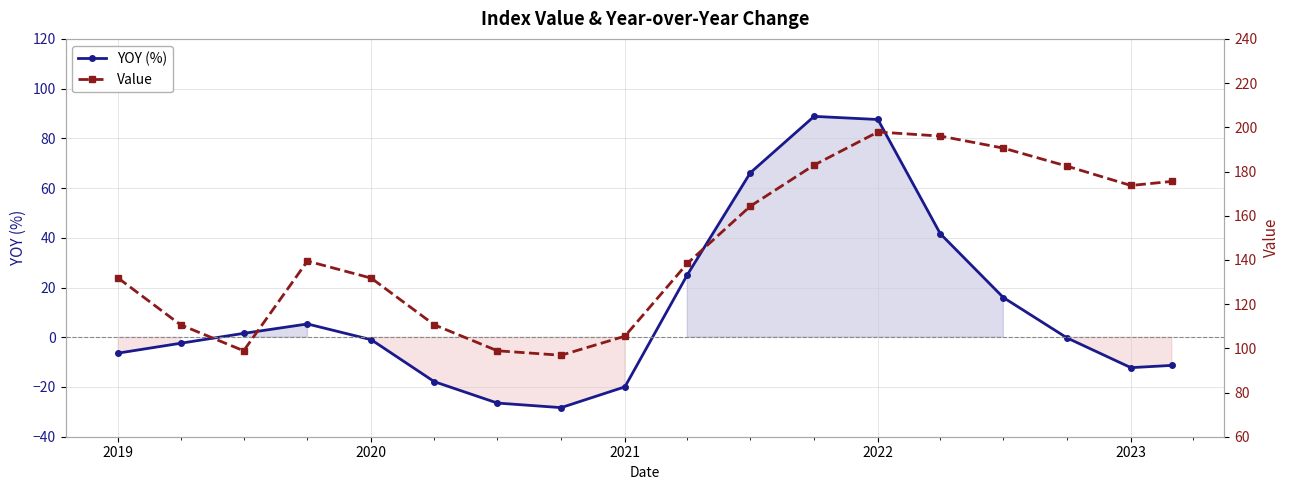

How many lines are shown in the chart?

2